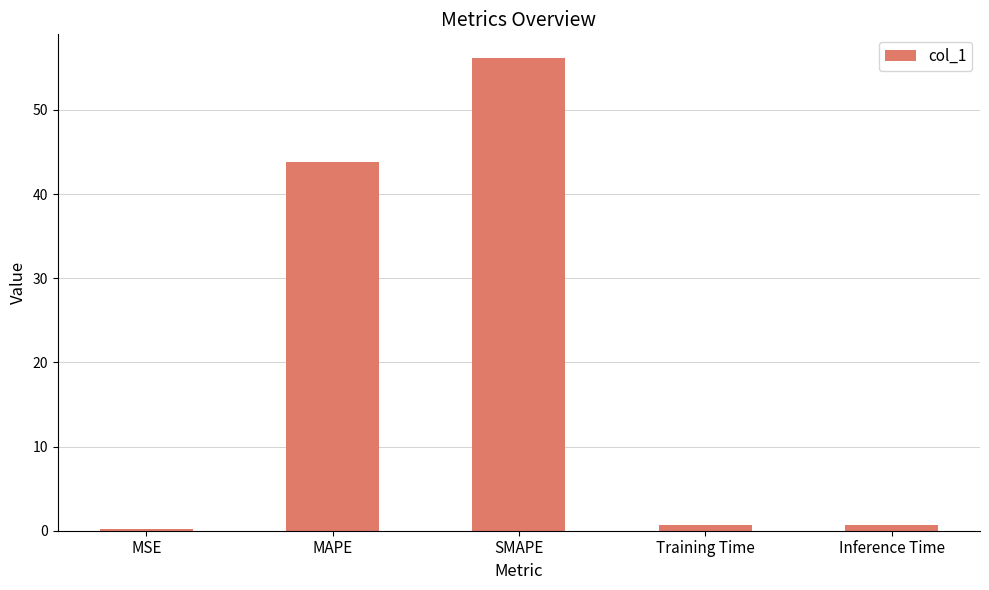

What is the sum of the values at MAPE and Training Time?

44.5